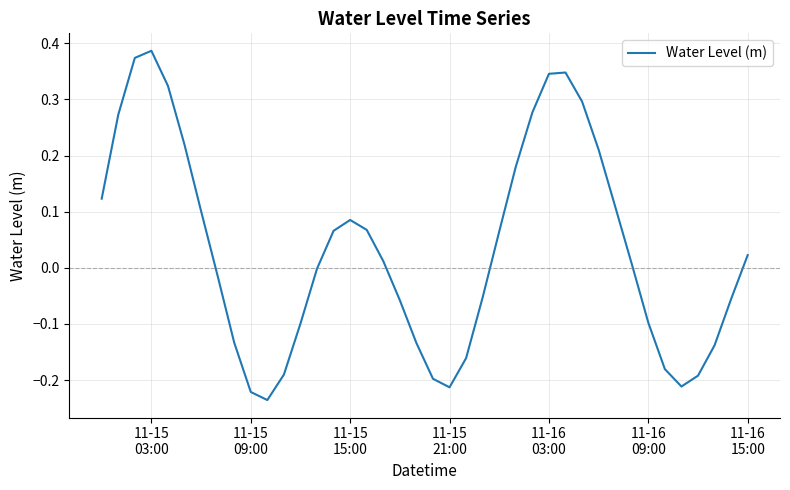

What is the difference between the maximum and minimum values?

0.6